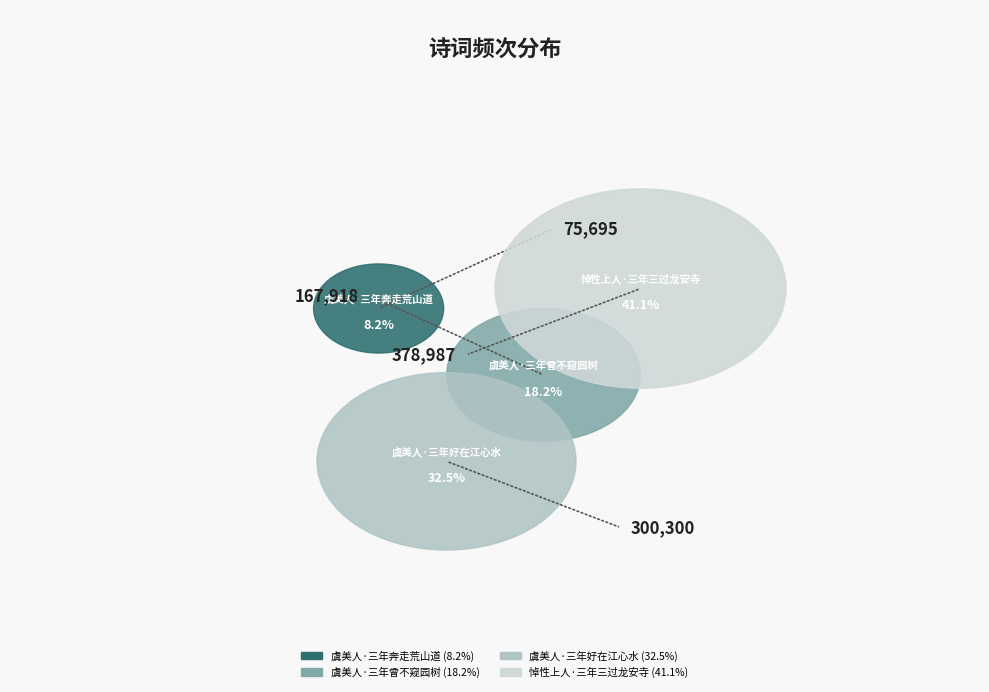

Which has a higher value, 悼性上人·三年三过龙安寺 or 虞美人·三年奔走荒山道?

悼性上人·三年三过龙安寺